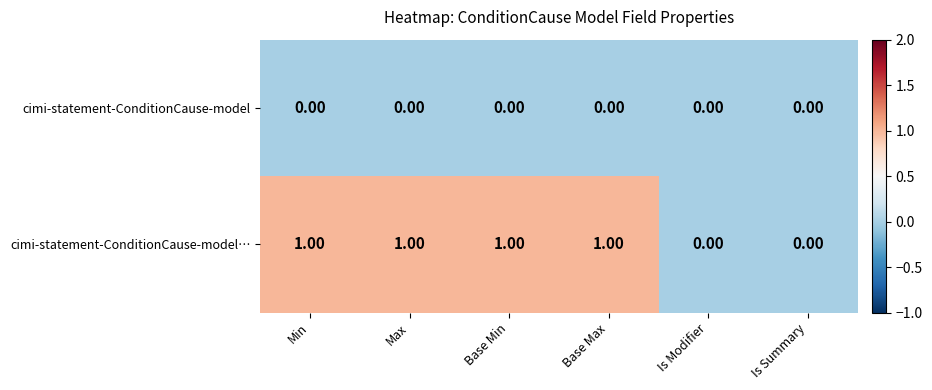

Which series has the widest spread of values?

cimi-statement-ConditionCause-model…